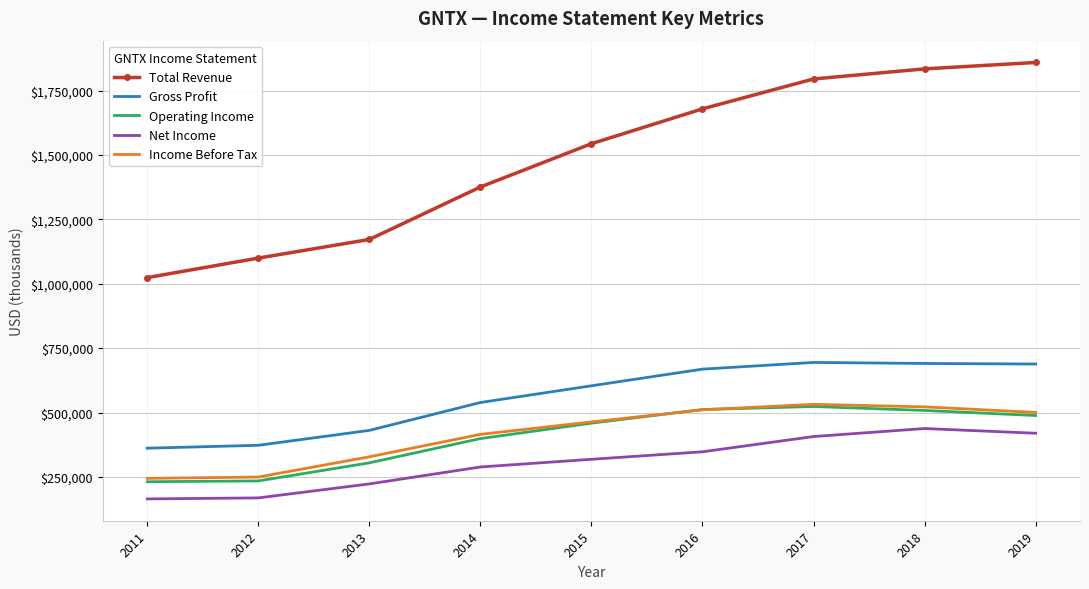

What is the minimum value for Operating Income?

231400